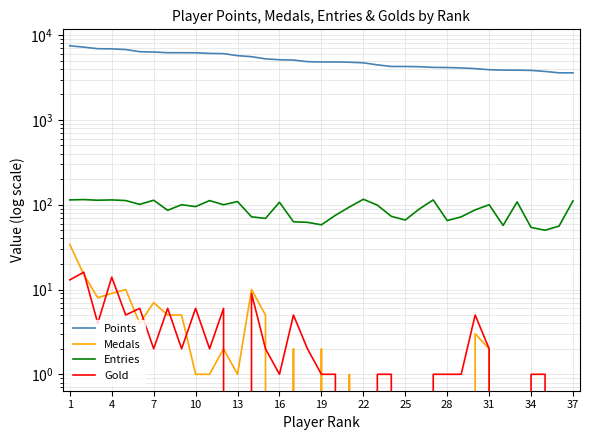

True or false: Entries and Medals intersect in this chart.

False